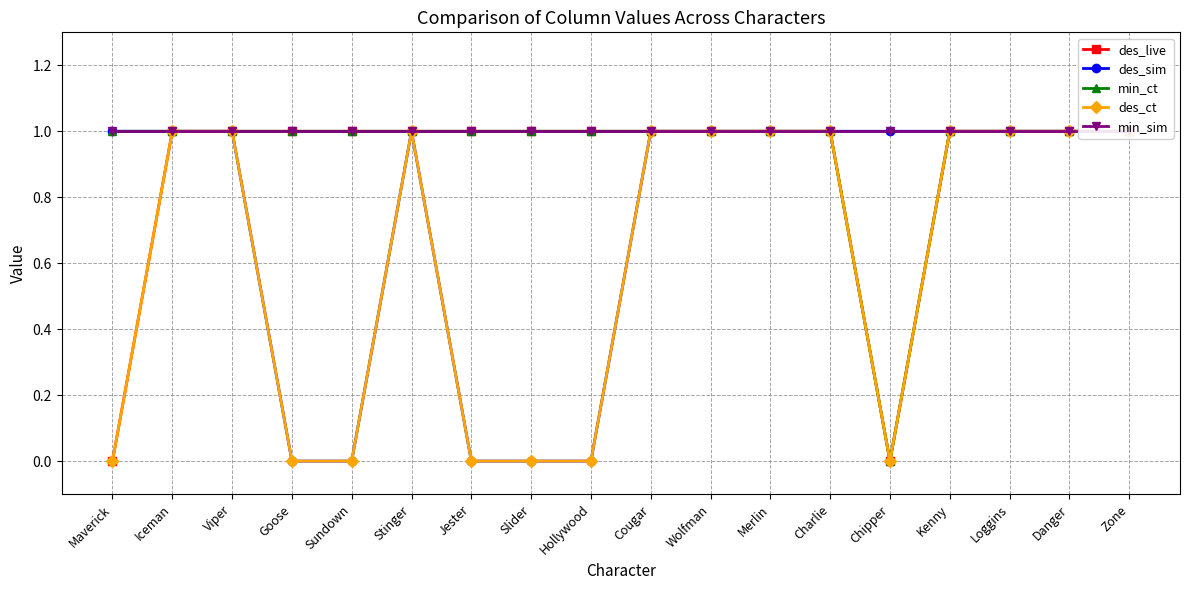

At which category is the sum across all series the highest?

Iceman